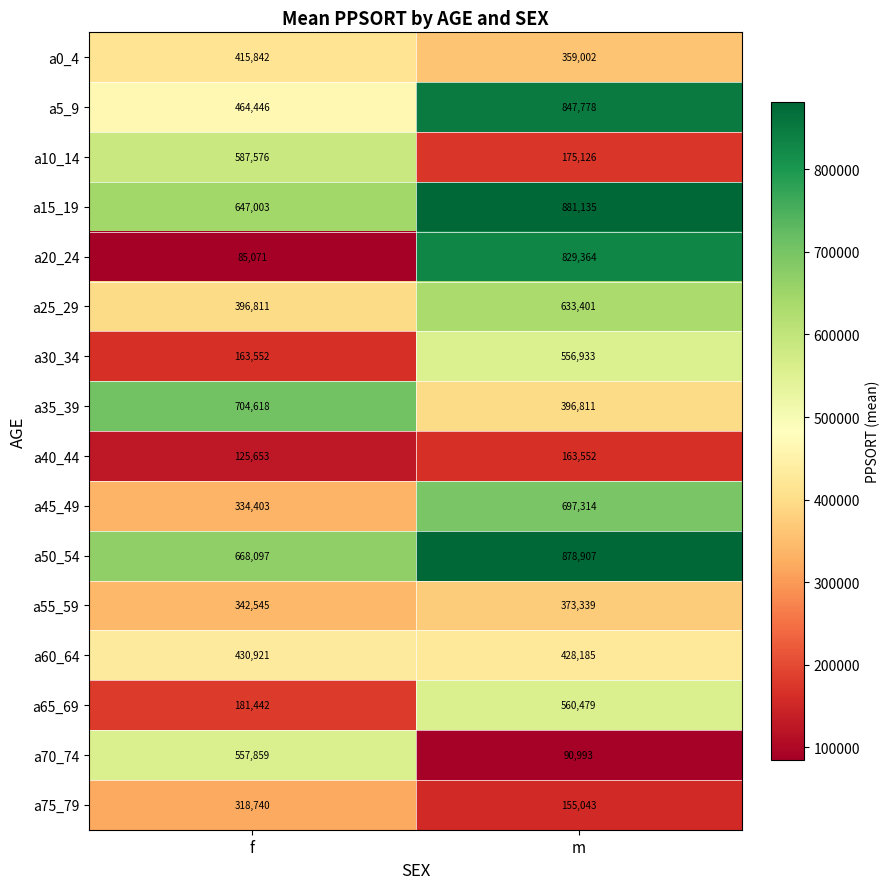

Which label corresponds to the smallest value in the chart?

f